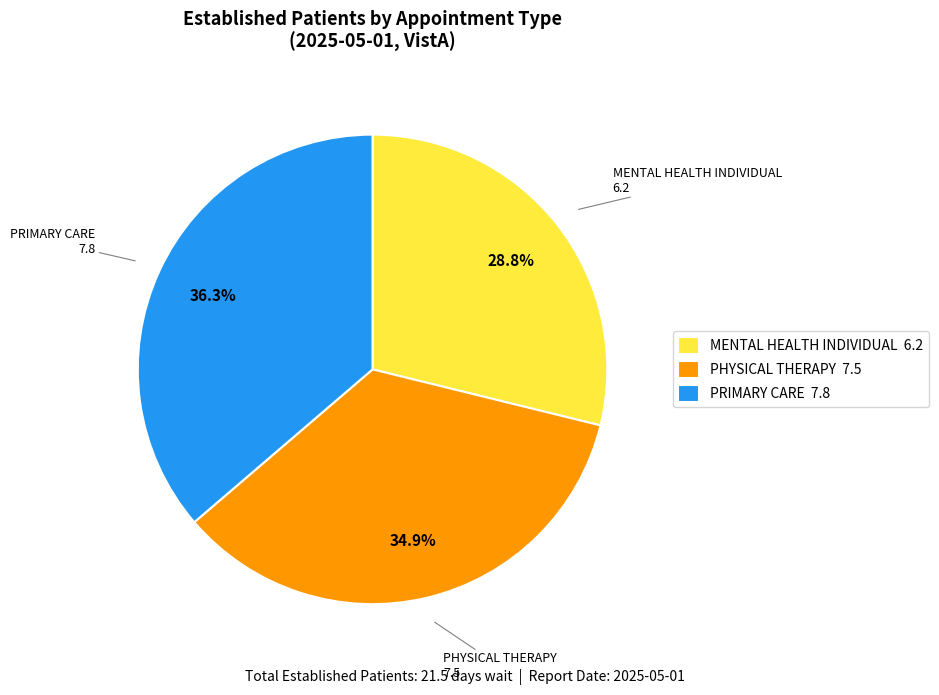

How many segments does this pie chart have?

3